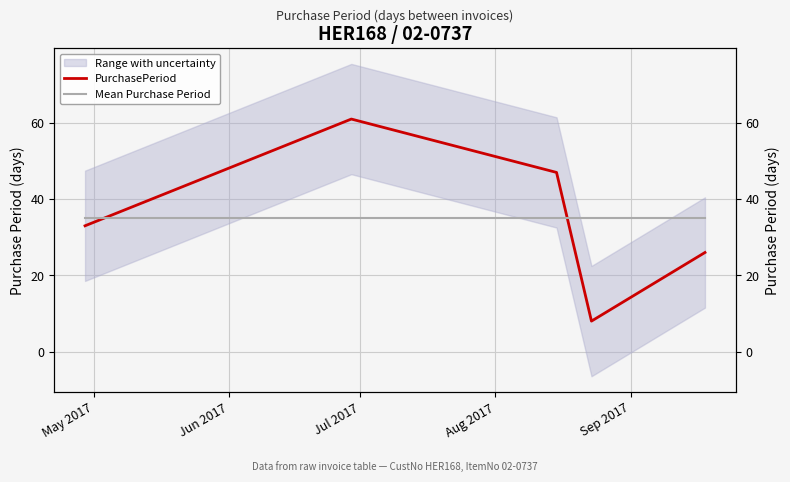

What is the label of the 5th point from the left?

Sep 2017